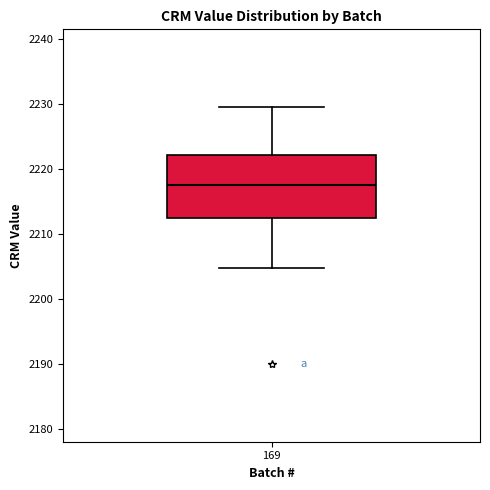

Where is the upper edge of the box at x = 169 on the y-axis? The values are not printed on the chart, so give them approximately, as read against the axis.

2222